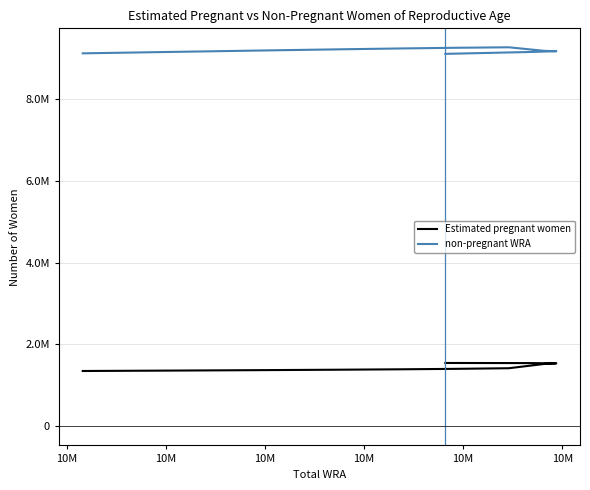

Reading left to right, transcribe all the data shown in this chart.

Estimated pregnant women: 1549174.1	1546264.1	1539990.3	1525632.3	1420852.2	1405758.3	1394929.5	1384394.7	1374088.9	1363810.2	1353412.3
non-pregnant WRA: 9091825.9	9137735.9	9157009.7	9165367.7	9252147.8	9240241.7	9224070.5	9201605.3	9172911.1	9140189.8	9104587.7